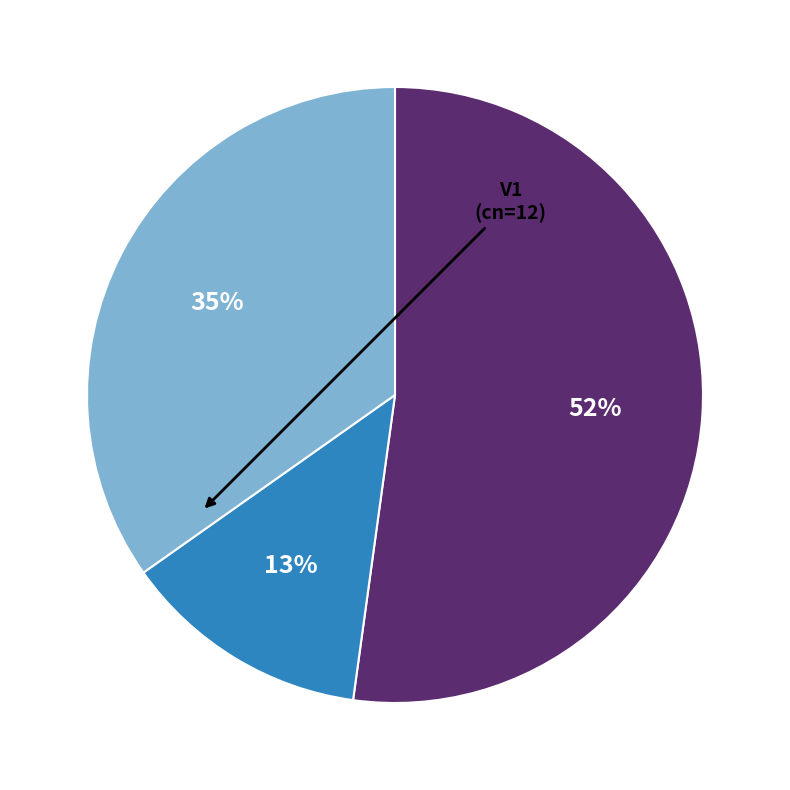

To the nearest percent, what is the average slice percentage?

33%